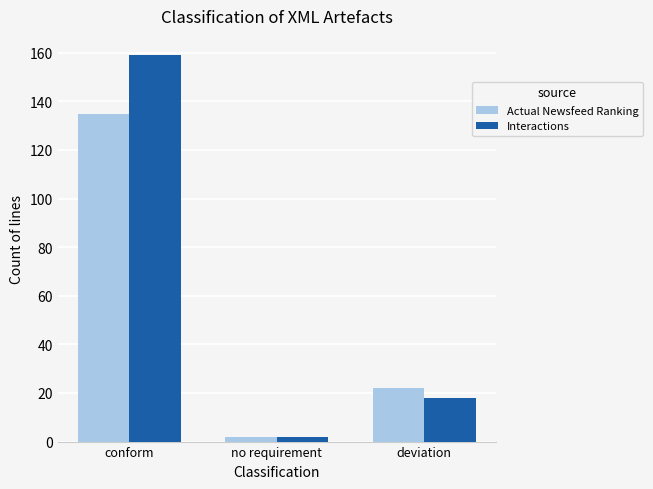

What is the difference between the second highest and minimum values in the Actual Newsfeed Ranking series?

20